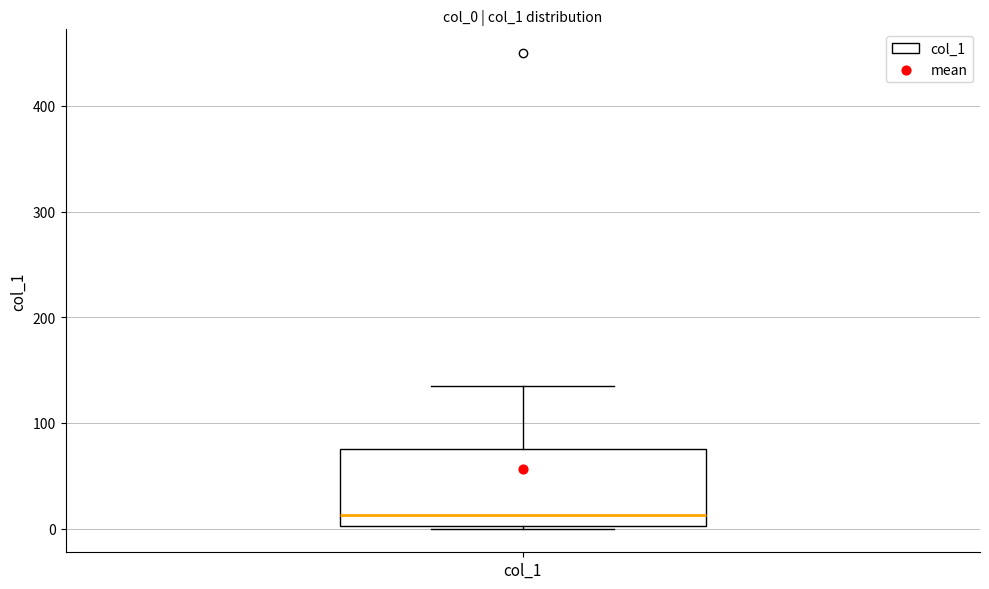

Read this box plot against the y-axis: the position of the median line, the range covered by the box, and the ends of both whiskers. The values are not printed on the chart, so give them approximately, as read against the axis.

median 10, box 0 to 80, whiskers 0 to 140